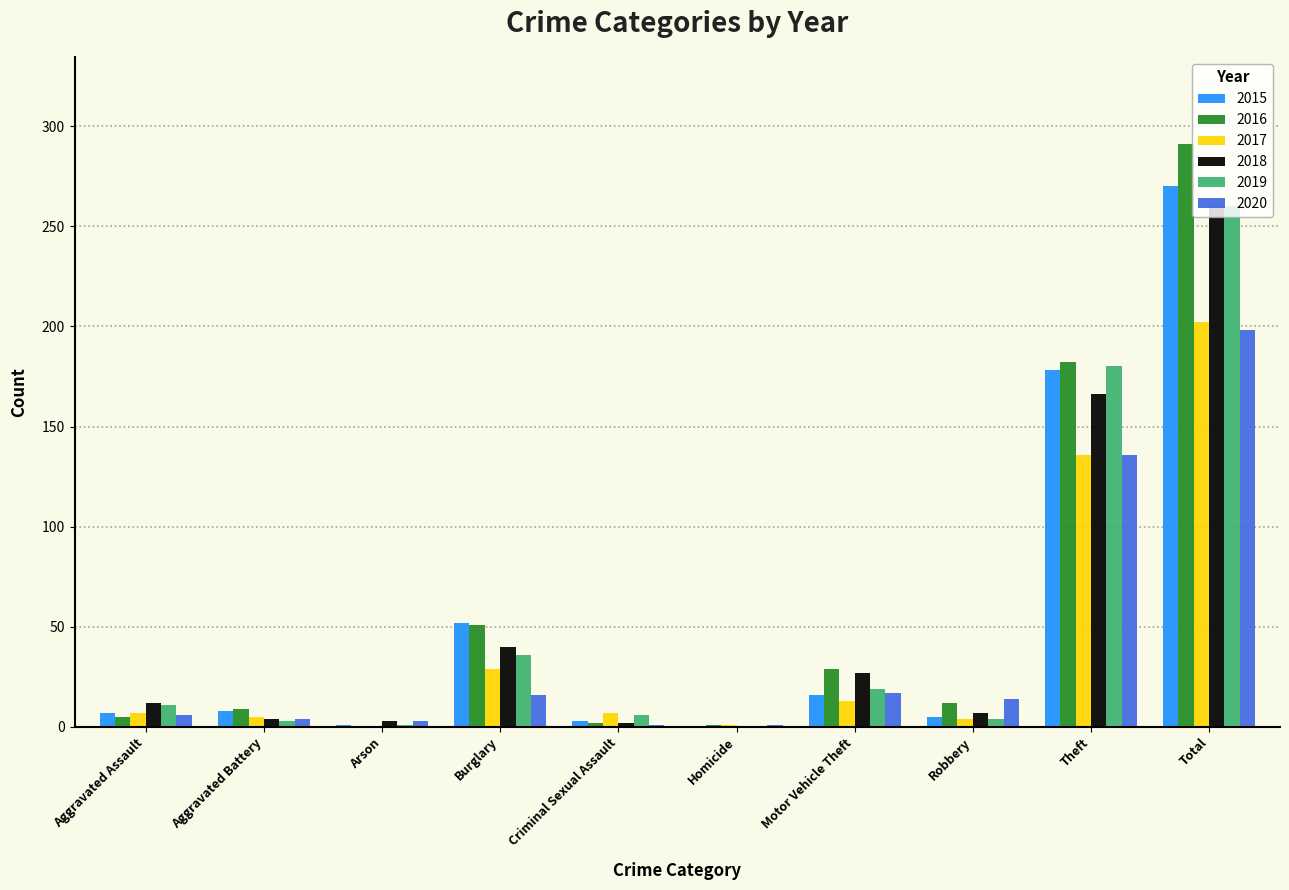

What is the difference between the 2015 values at Aggravated Assault and Theft?

171